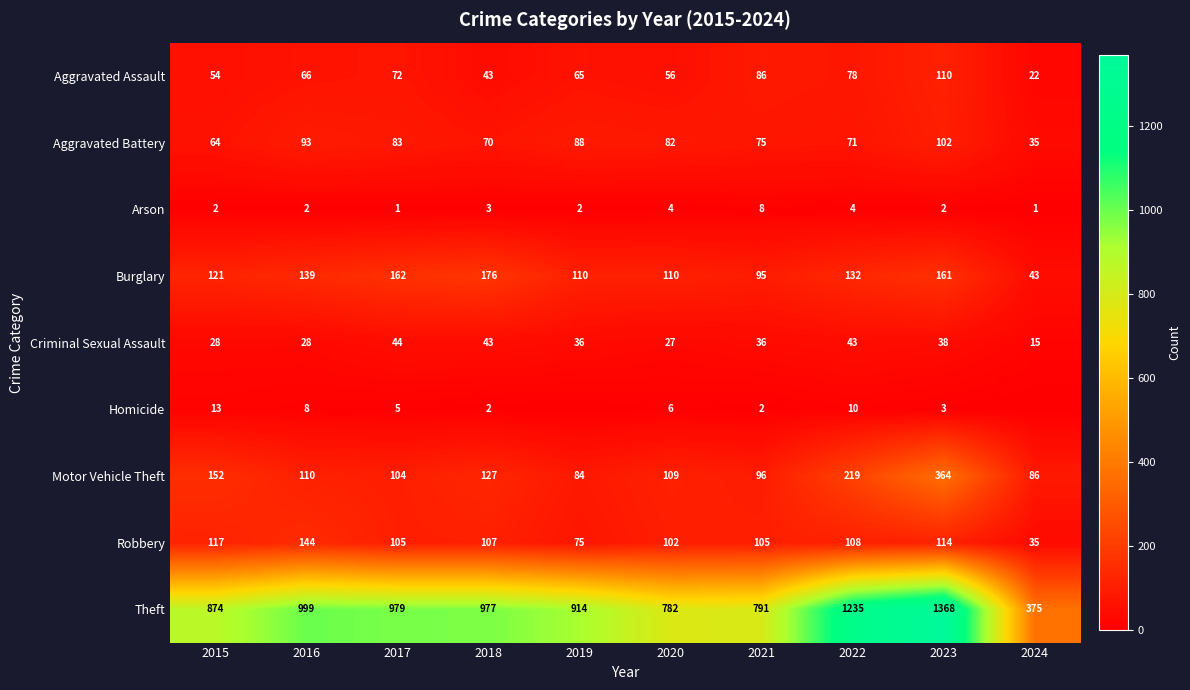

True or false: Arson has a value of 4 at 2022.

True